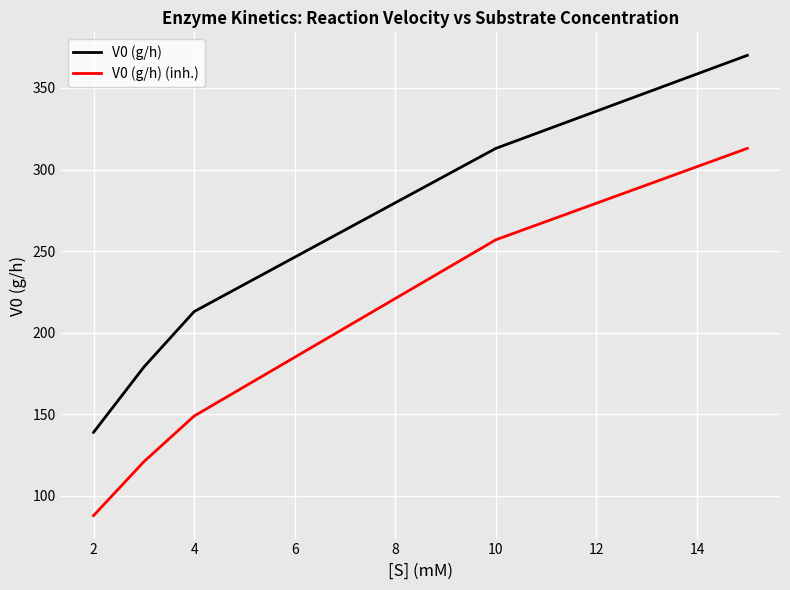

What is the smallest value displayed?

88